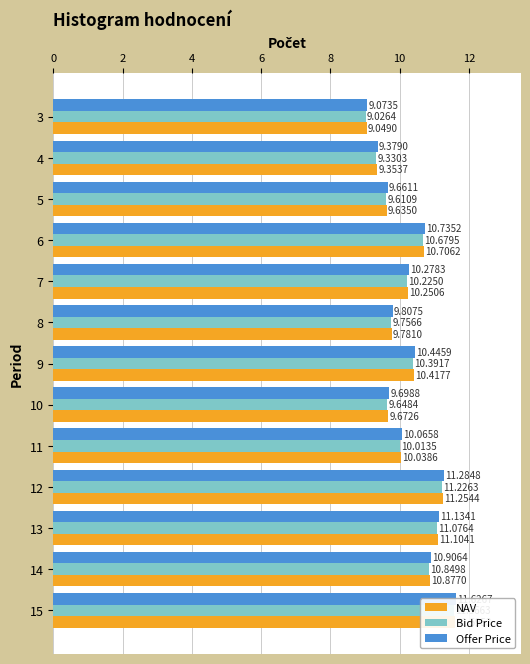

List the series in order of their peak value, lowest first.

Bid Price, NAV, Offer Price